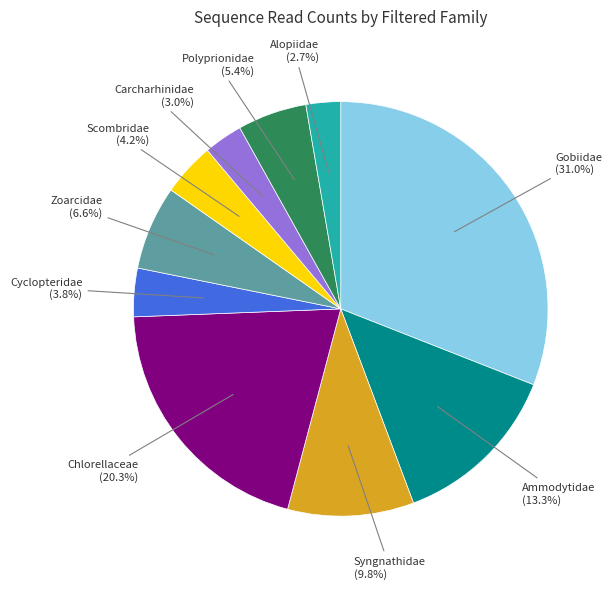

Count the number of slices in the pie.

10